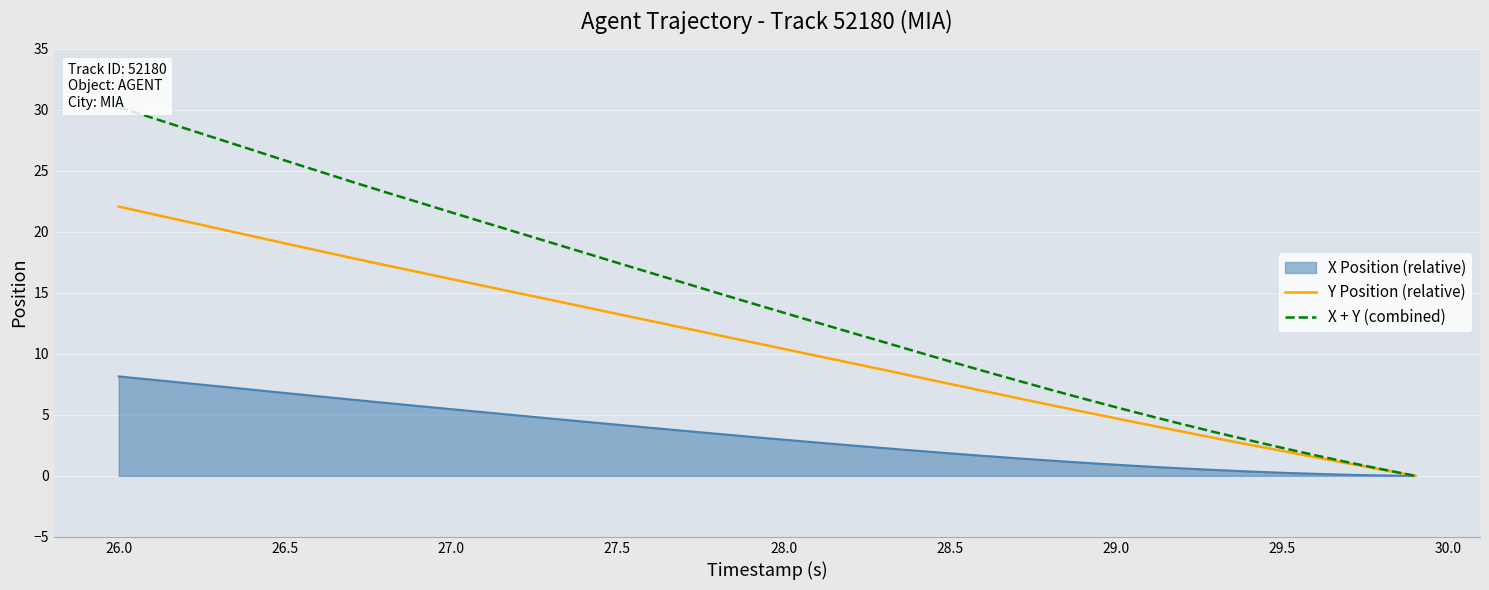

Is it true that Y Position (relative) equals 1.9 at 29.0?

False